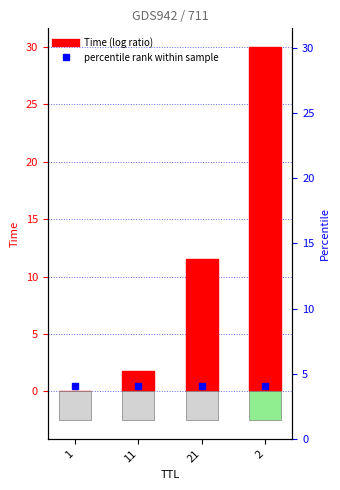

How many bars are there in total?

4